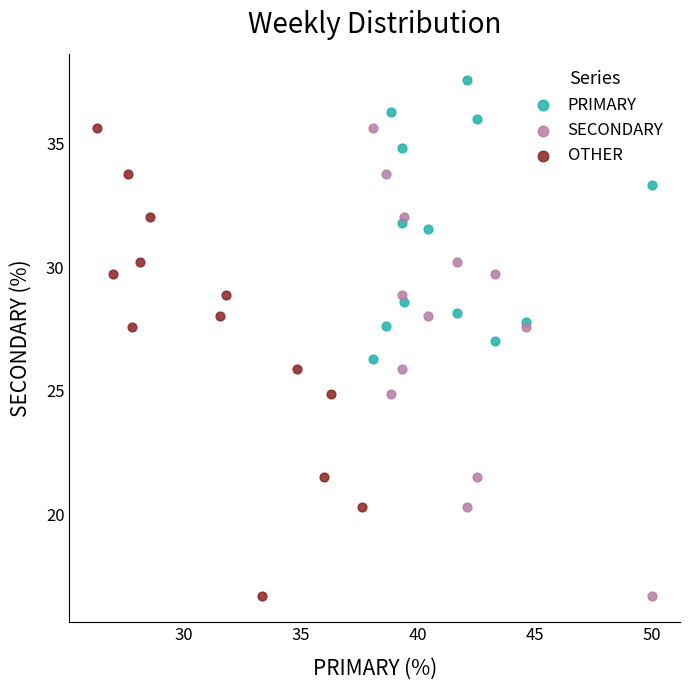

Which series reaches the maximum Y coordinate?

PRIMARY